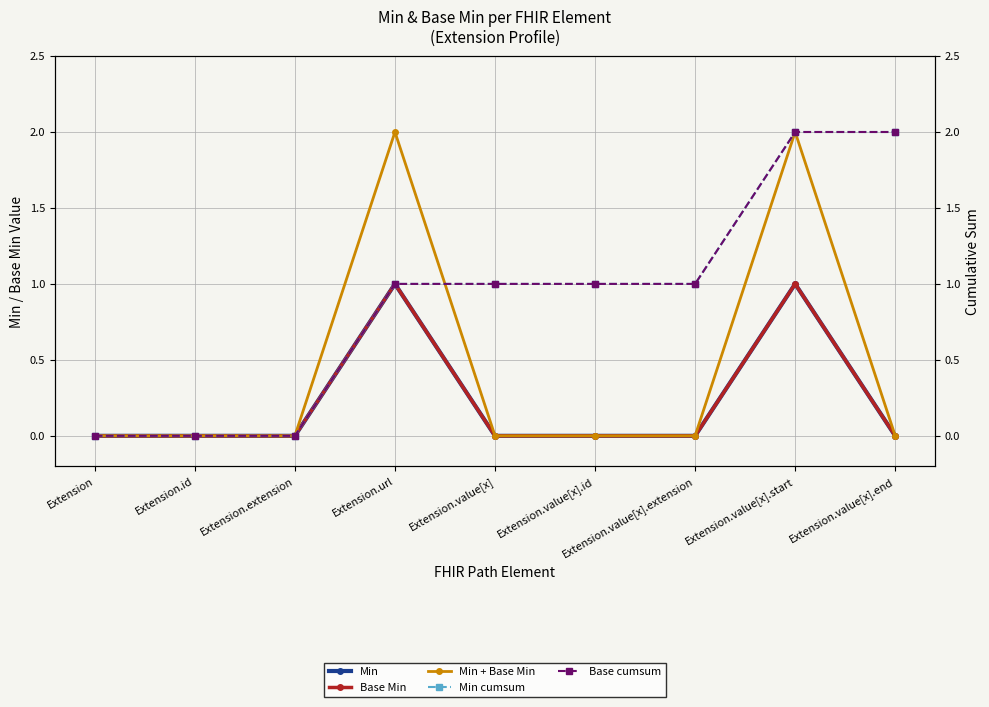

Does the chart display data point markers on the line(s)?

Yes